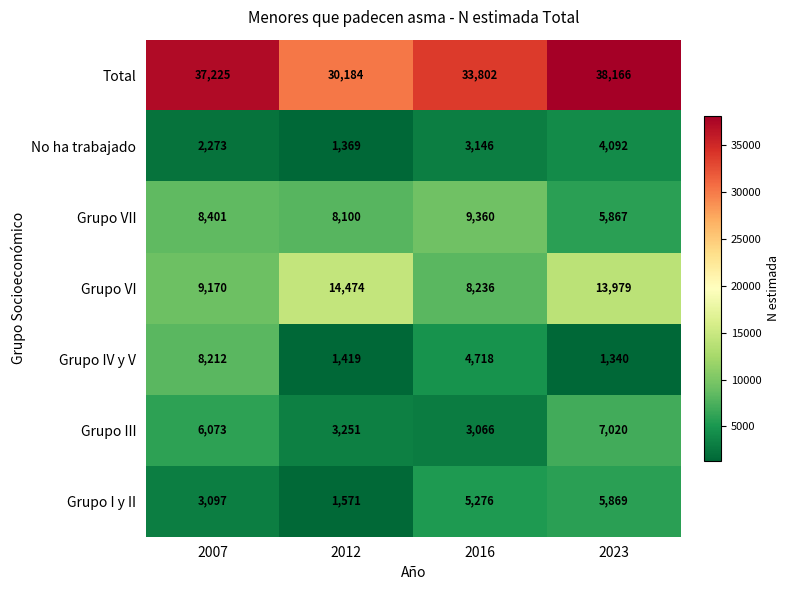

What is the maximum value shown in the chart?

38166